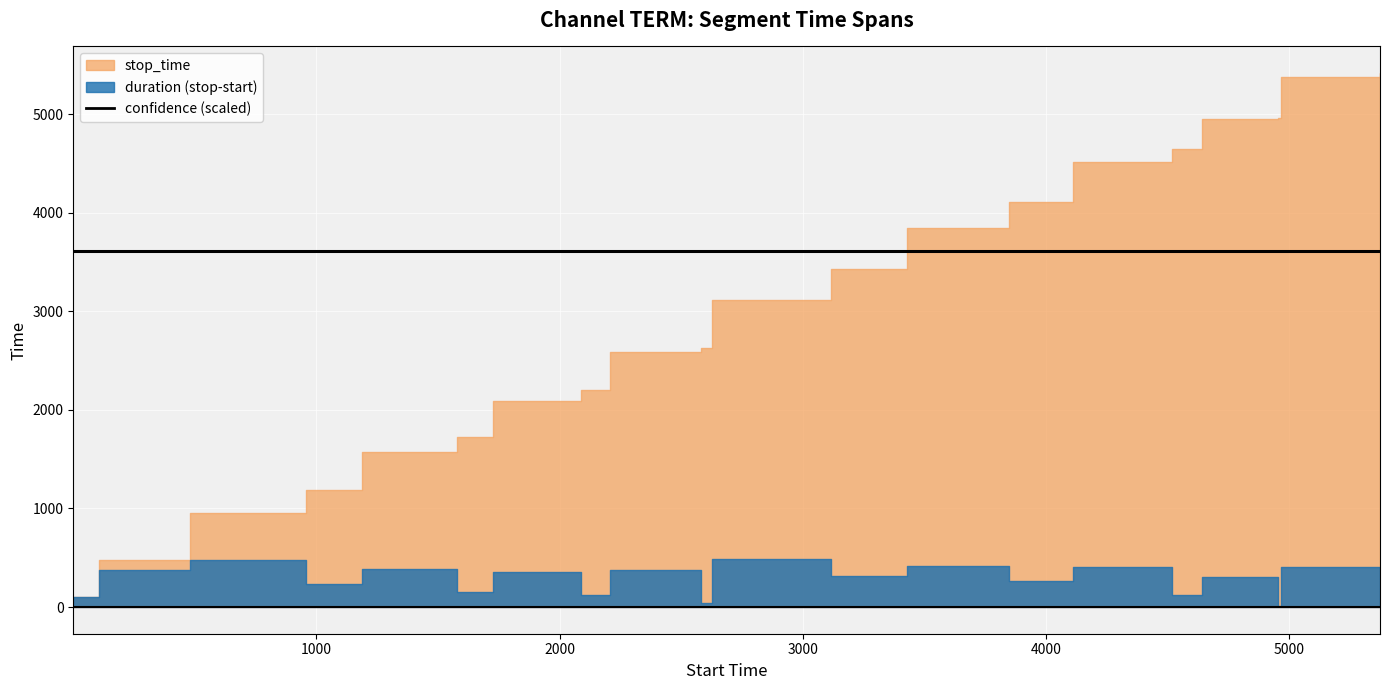

Rank the categories by confidence value from highest to lowest.

0, 1, 2, 3, 4, 5, 6, 7, 8, 9, 10, 11, 12, 13, 14, 15, 16, 17, 18, 19